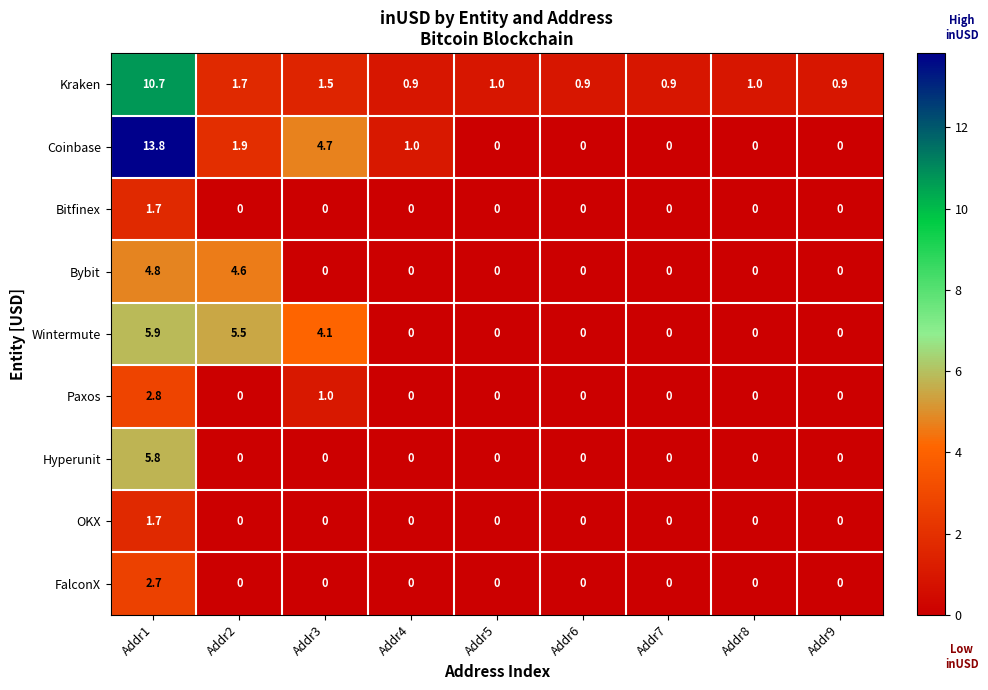

What is the sum of all Paxos values?

3.8